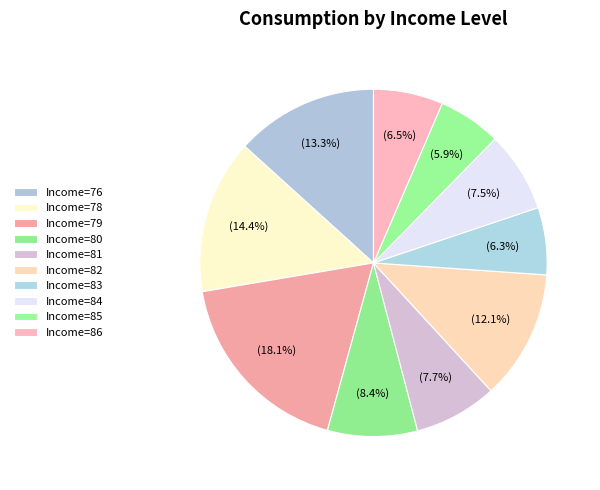

How many slices are in this pie chart?

10